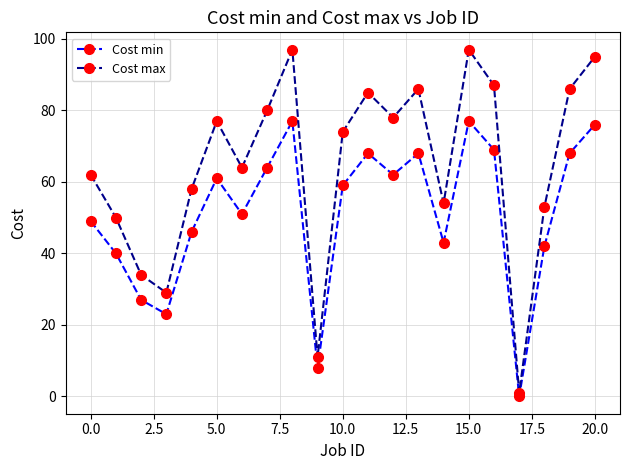

How many interior local peaks does the Cost min series have?

5